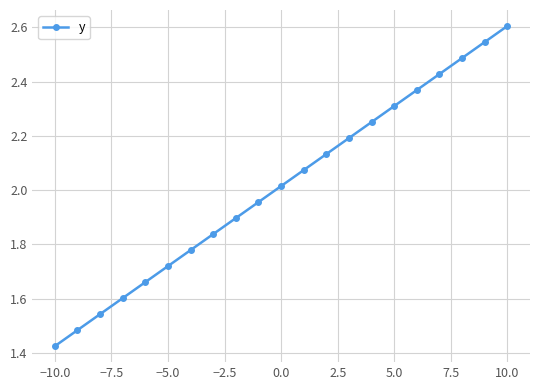

True or false: there are more than 0 points higher than both neighbors.

False